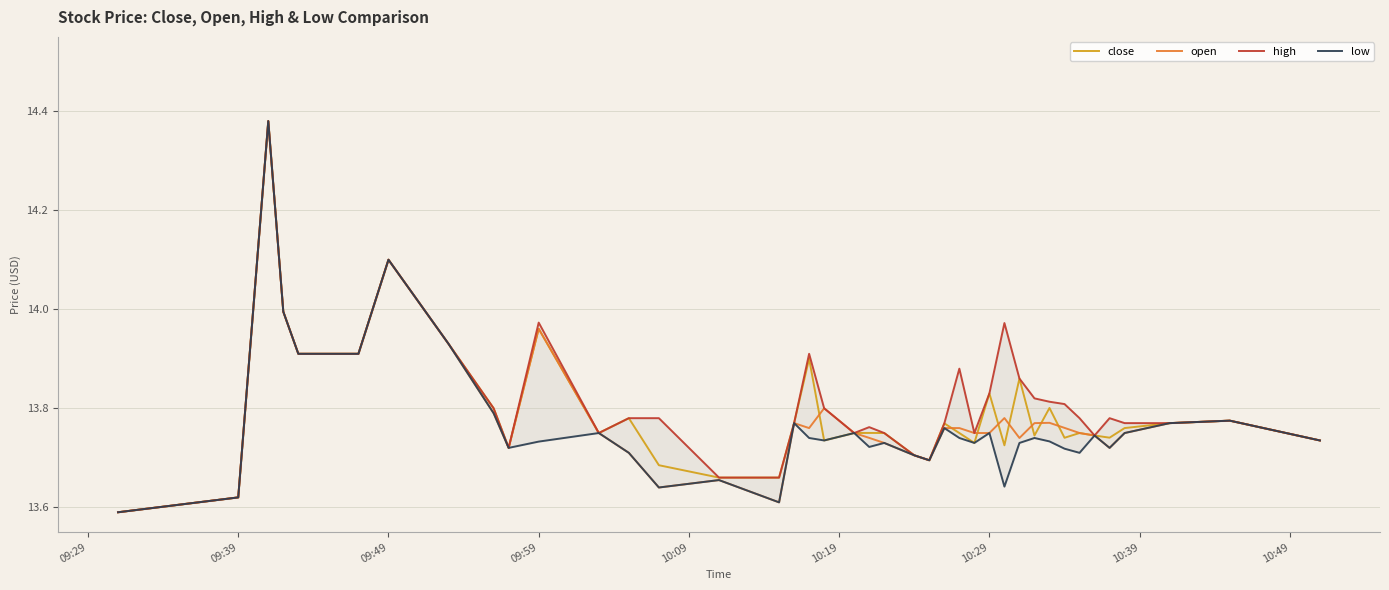

The value of low at 18 is 8.0. True or false?

False